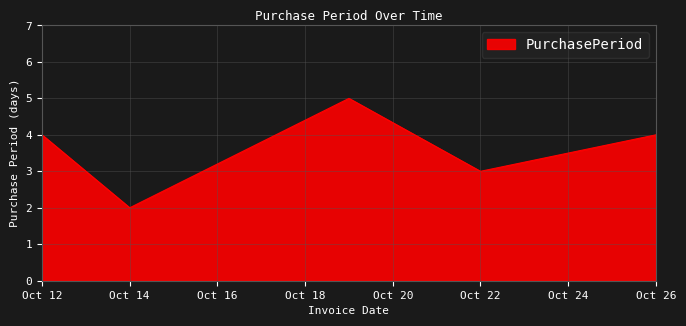

What is the sum of all values?

18